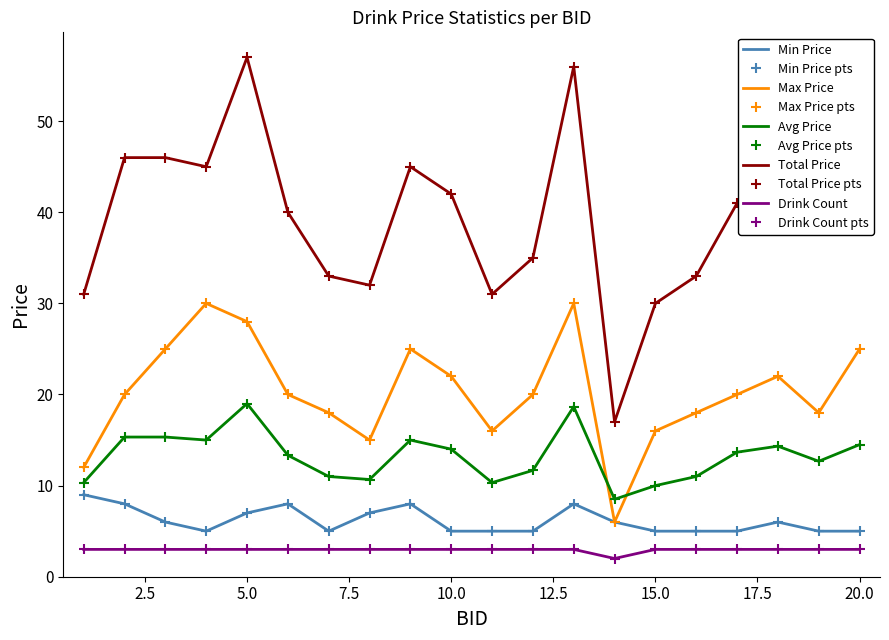

How many interior local peaks does the Max Price series have?

4